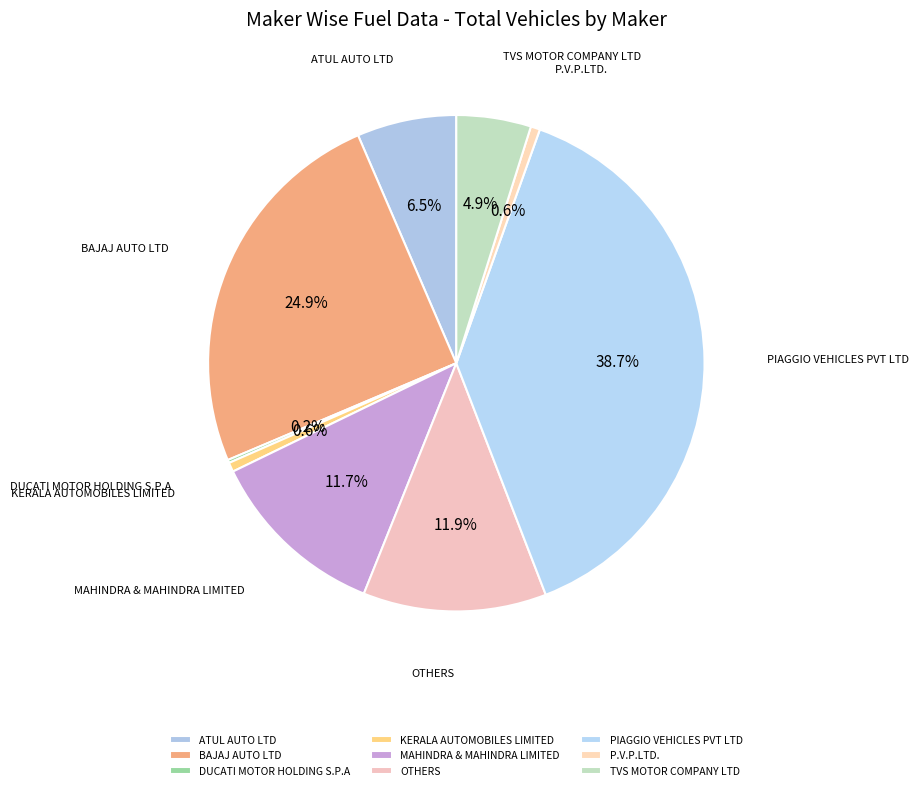

True or false: OTHERS accounts for 12% of the total.

True